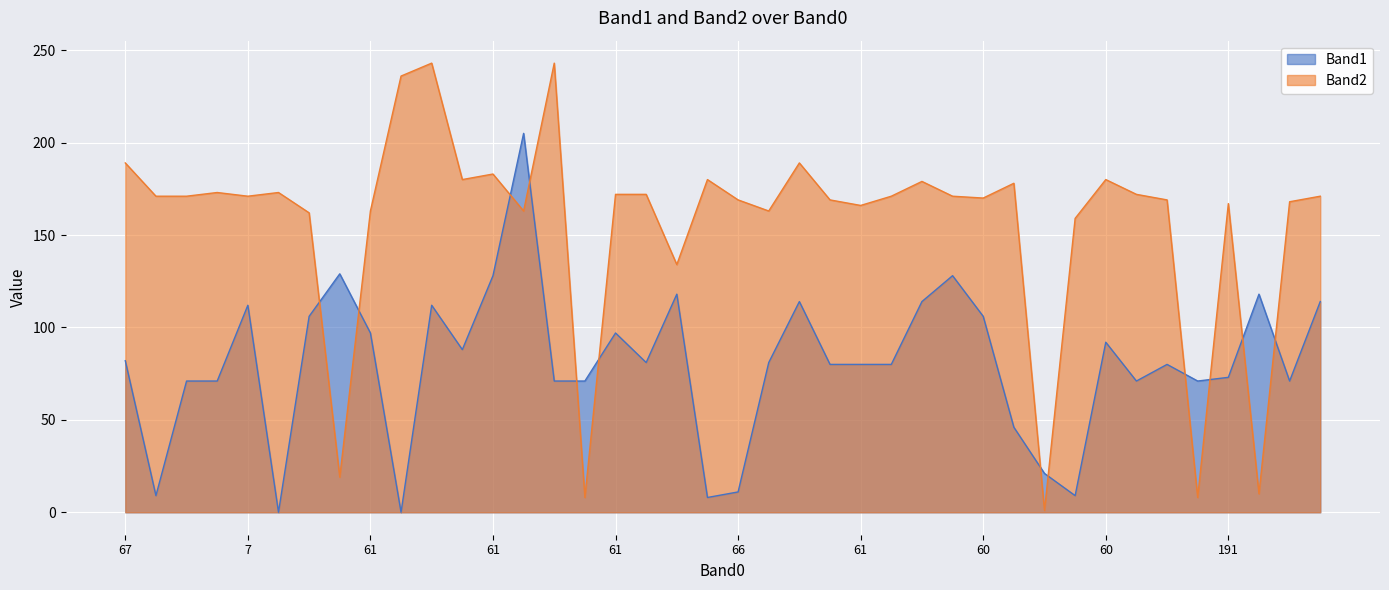

Reading left to right, what are all the values shown in this chart?

Band1: 82	9	71	71	112	0	106	129	97	0	112	88	128	205	71	71	97	81	118	8	11	81	114	80	80	80	114	128	106	46	21	9	92	71	80	71	73	118	71	114
Band2: 189	171	171	173	171	173	162	19	163	236	243	180	183	163	243	8	172	172	134	180	169	163	189	169	166	171	179	171	170	178	1	159	180	172	169	8	167	10	168	171